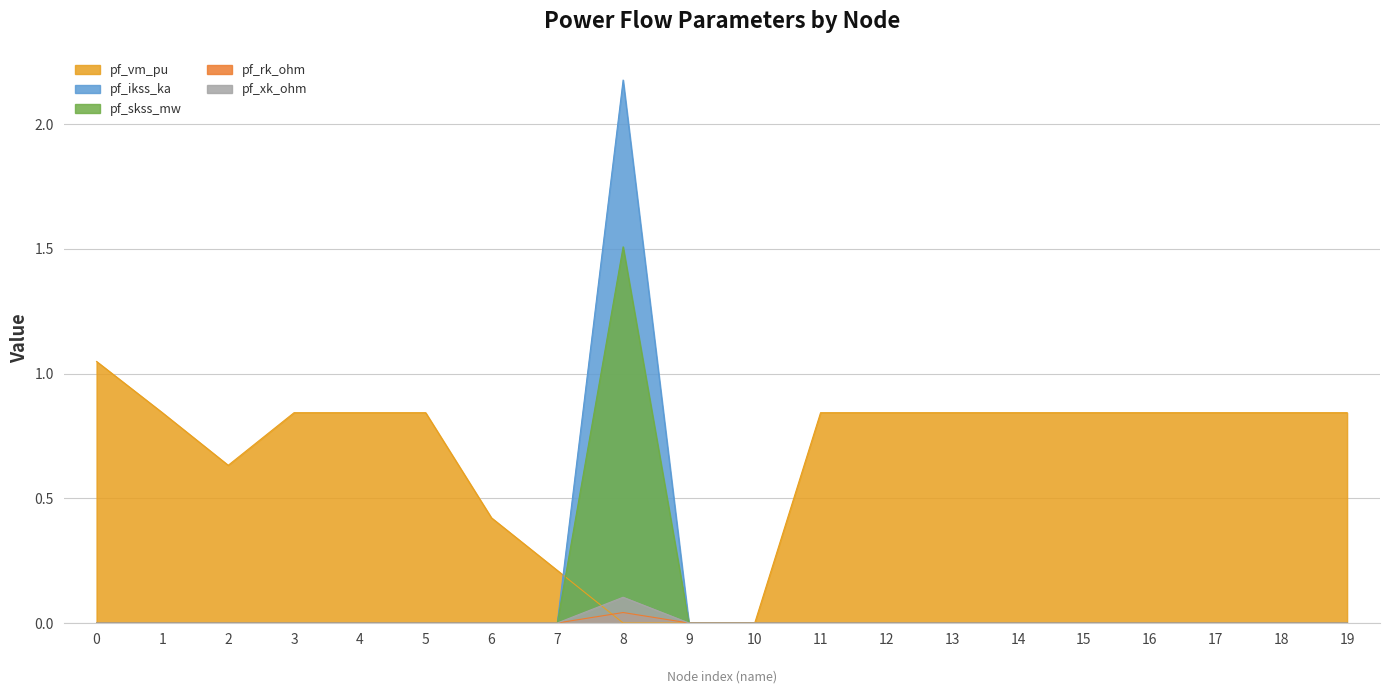

What are all the series names shown in the legend?

pf_vm_pu, pf_ikss_ka, pf_skss_mw, pf_rk_ohm, pf_xk_ohm